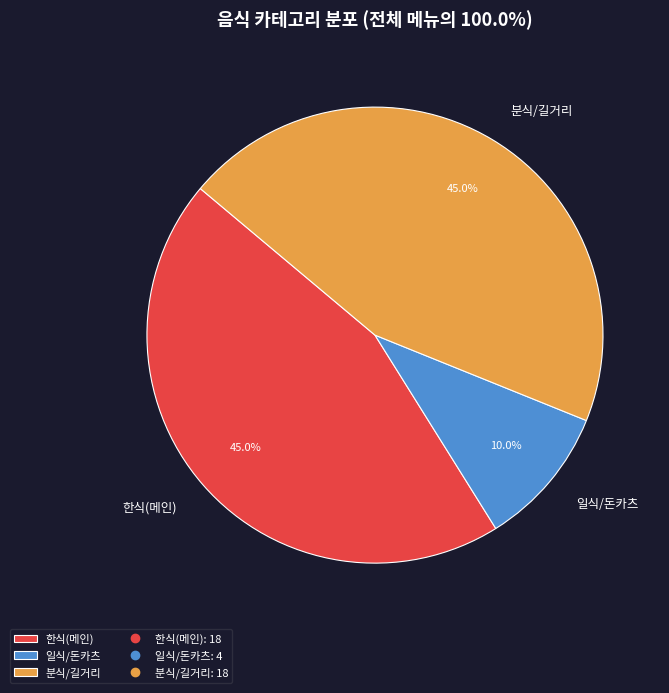

How many slices are in this pie chart?

3